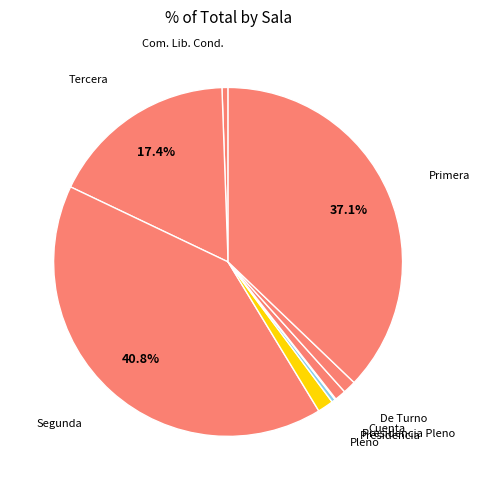

Between Segunda and Tercera, which is larger?

Segunda